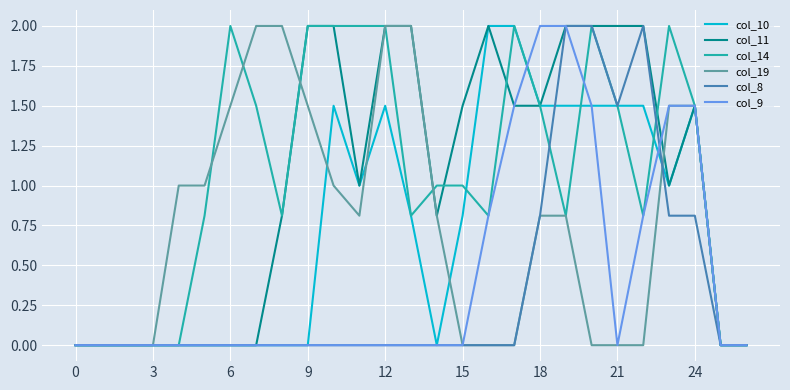

Reading left to right, list all the values displayed in this chart.

col_10: 0.0	0.0	0.0	0.0	0.0	0.0	0.0	0.0	0.0	0.0	1.5	1.0	1.5	0.8	0.0	0.8	2.0	2.0	1.5	1.5	1.5	1.5	1.5	1.0	1.5	0.0	0.0
col_11: 0.0	0.0	0.0	0.0	0.0	0.0	0.0	0.0	0.8	2.0	2.0	1.0	2.0	2.0	0.8	1.5	2.0	1.5	1.5	2.0	2.0	2.0	2.0	1.0	1.5	0.0	0.0
col_14: 0.0	0.0	0.0	0.0	0.0	0.8	2.0	1.5	0.8	2.0	2.0	2.0	2.0	0.8	1.0	1.0	0.8	2.0	1.5	0.8	2.0	1.5	0.8	2.0	1.5	0.0	0.0
col_19: 0.0	0.0	0.0	0.0	1.0	1.0	1.5	2.0	2.0	1.5	1.0	0.8	2.0	2.0	0.8	0.0	0.0	0.0	0.8	0.8	0.0	0.0	0.0	1.5	1.5	0.0	0.0
col_8: 0.0	0.0	0.0	0.0	0.0	0.0	0.0	0.0	0.0	0.0	0.0	0.0	0.0	0.0	0.0	0.0	0.0	0.0	0.8	2.0	2.0	1.5	2.0	0.8	0.8	0.0	0.0
col_9: 0.0	0.0	0.0	0.0	0.0	0.0	0.0	0.0	0.0	0.0	0.0	0.0	0.0	0.0	0.0	0.0	0.8	1.5	2.0	2.0	1.5	0.0	0.8	1.5	1.5	0.0	0.0